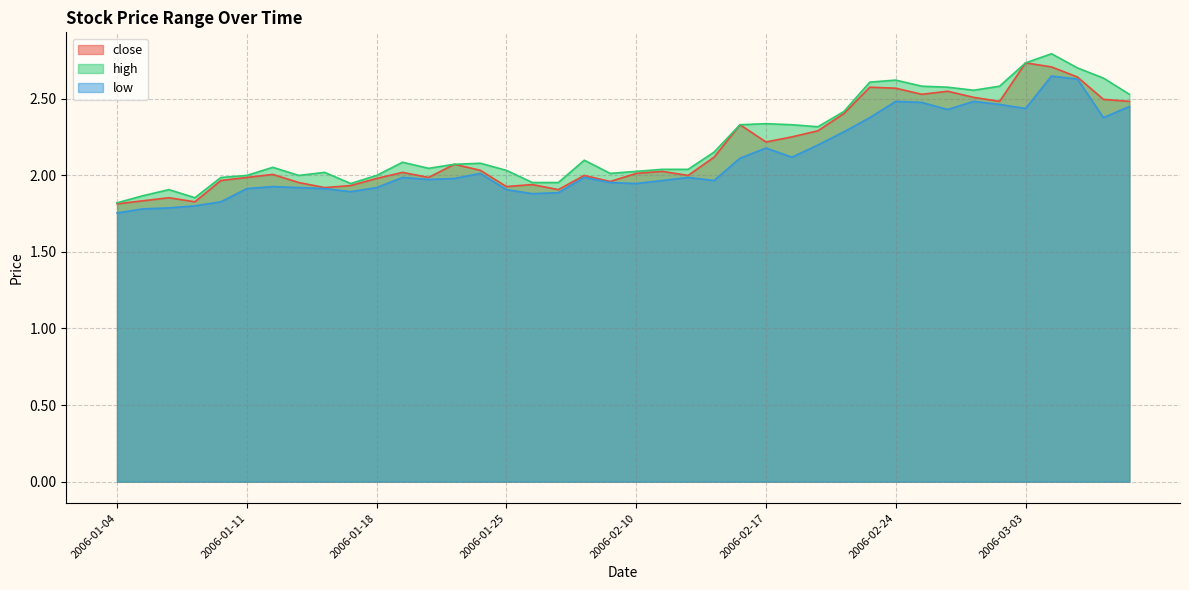

The close series shows 3.9 at 2006-03-02. True or false?

False